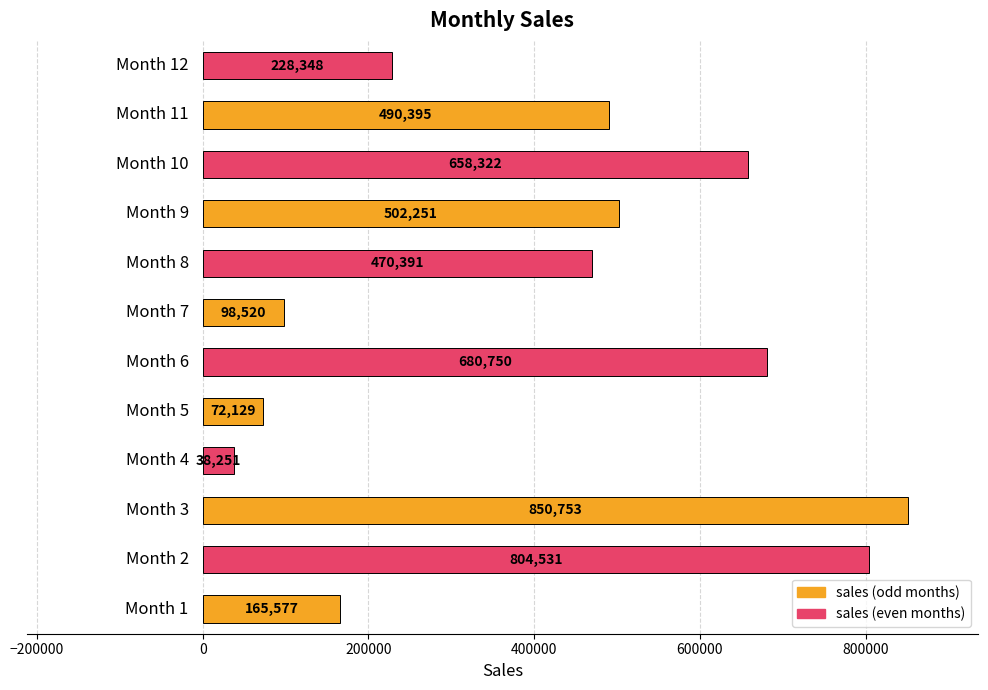

What is the average value?

421685